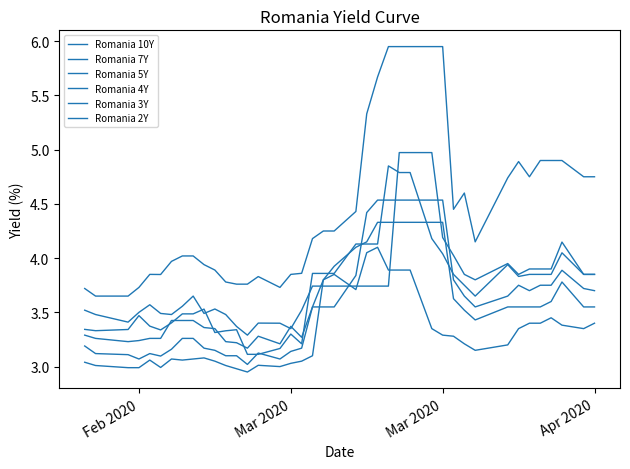

Which series has the largest total across all categories?

Romania 10Y